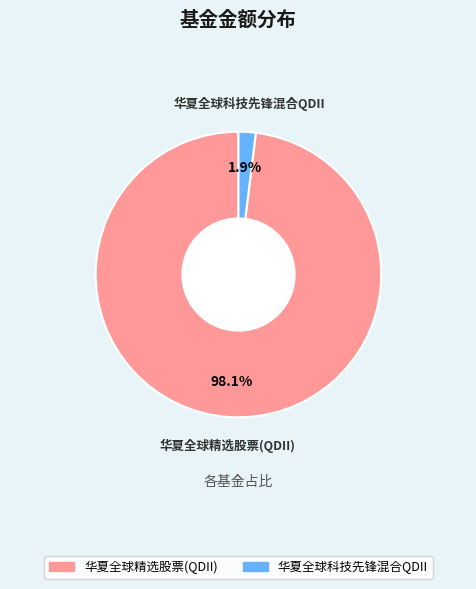

How many segments does this pie chart have?

2